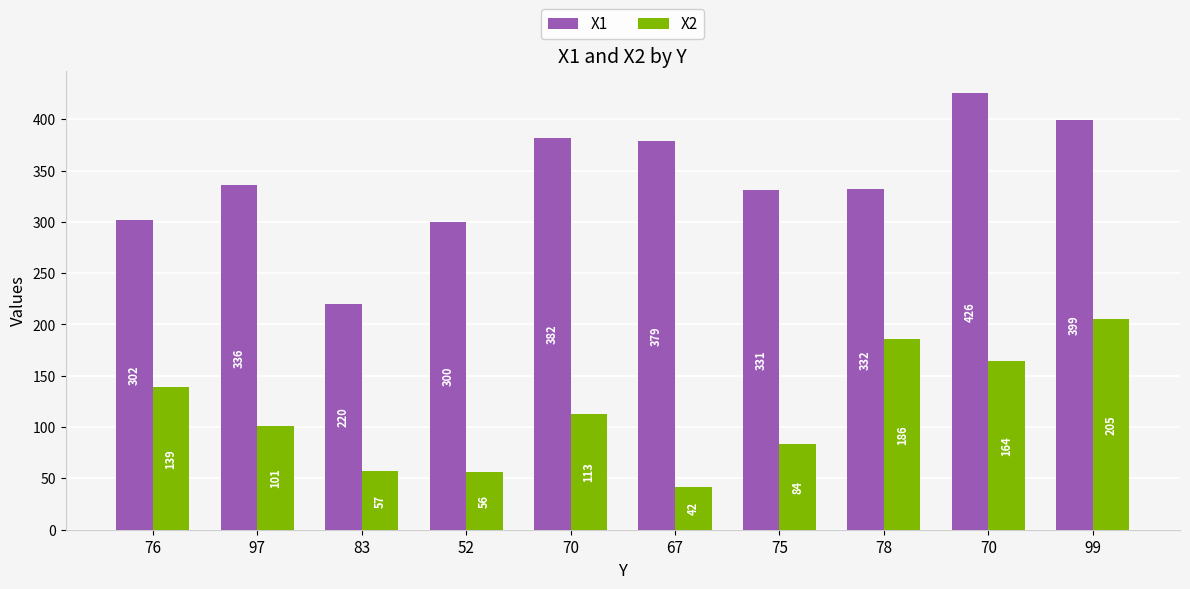

What is the highest value of the X1 series?

426